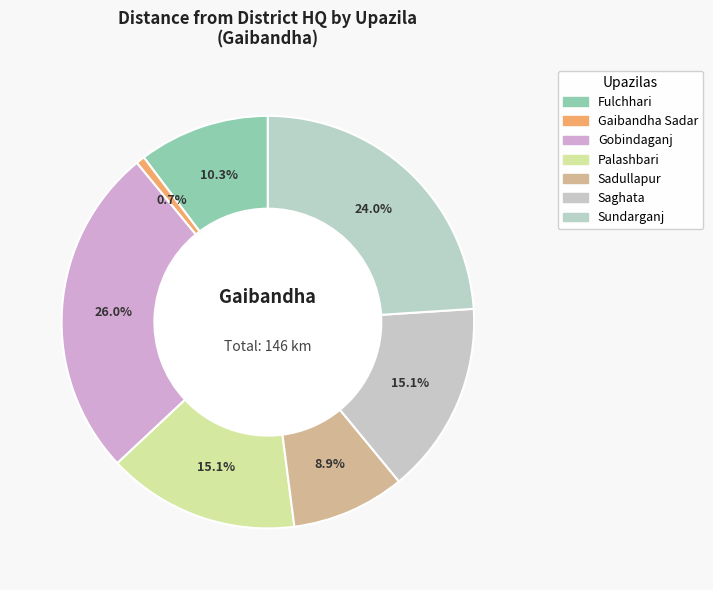

How many segments does this pie chart have?

7